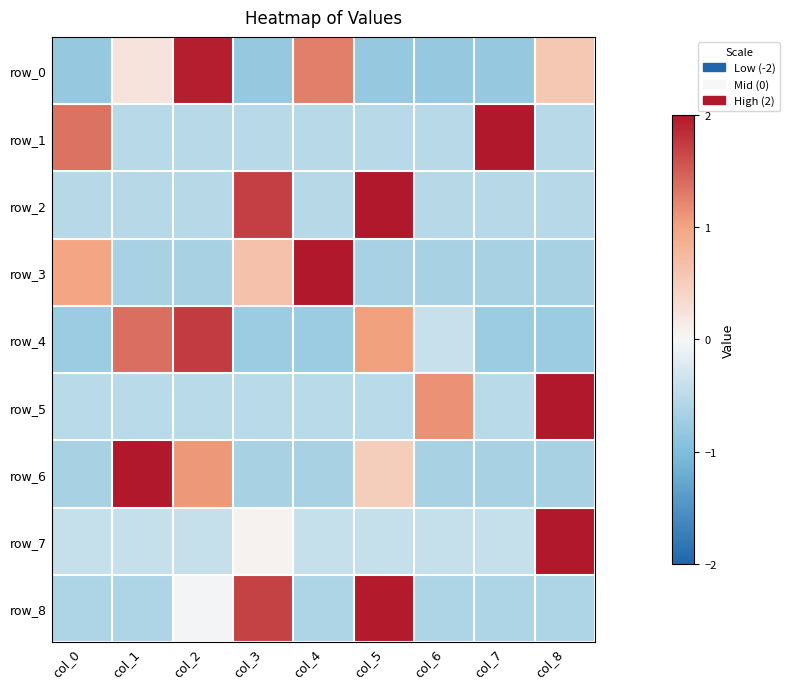

Rank the categories by row_3 value from highest to lowest.

col_4, col_0, col_3, col_1, col_2, col_5, col_6, col_7, col_8